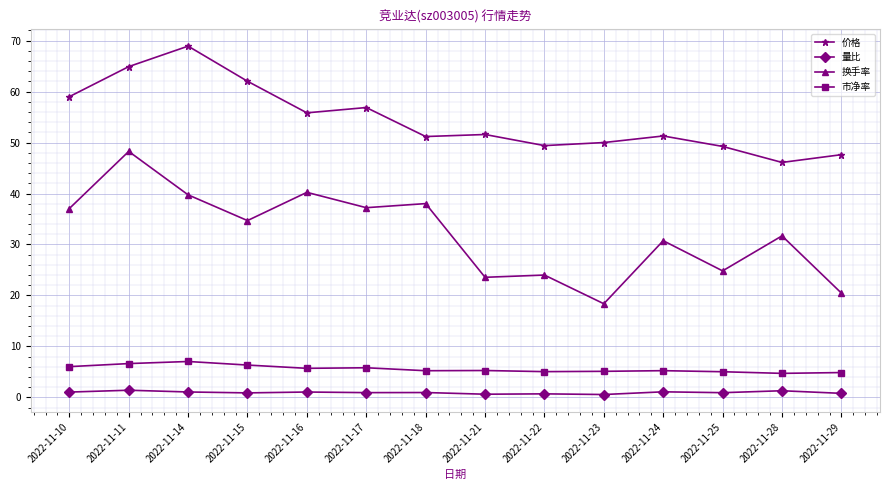

List the series in order of their peak value, lowest first.

量比, 市净率, 换手率, 价格